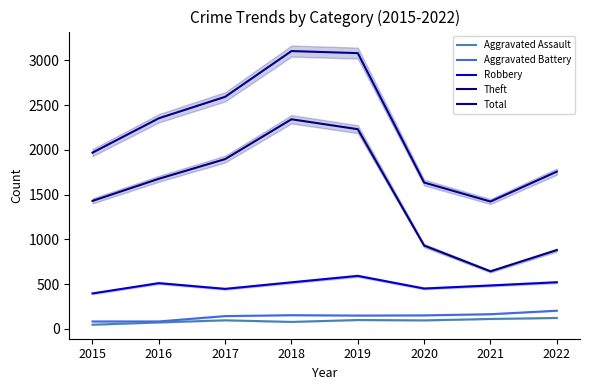

The Robbery series shows 450 at 2020. True or false?

True